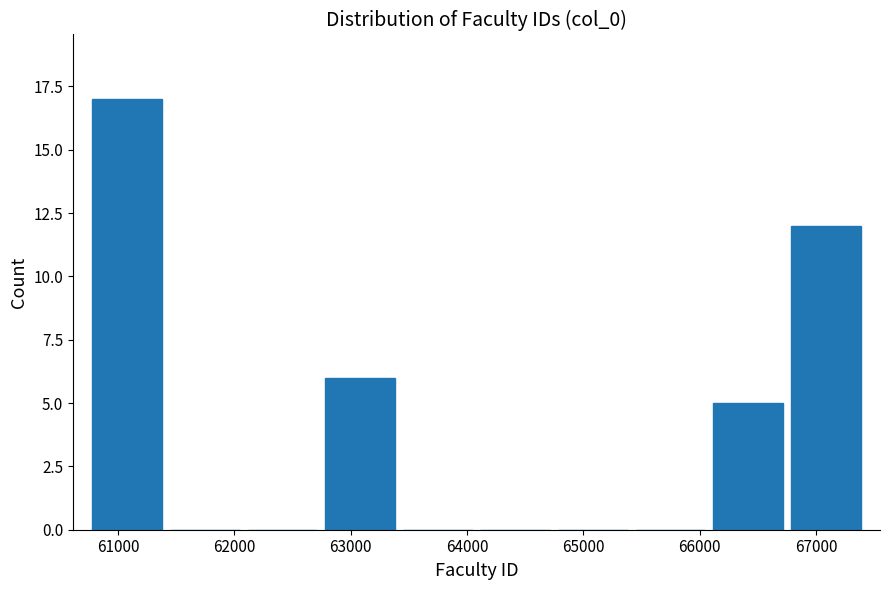

How tall is the bar that spans 62700 to 63400 on the x-axis? Neither the bar edges nor the heights are printed on the chart, so give them approximately, as read against the axes.

6